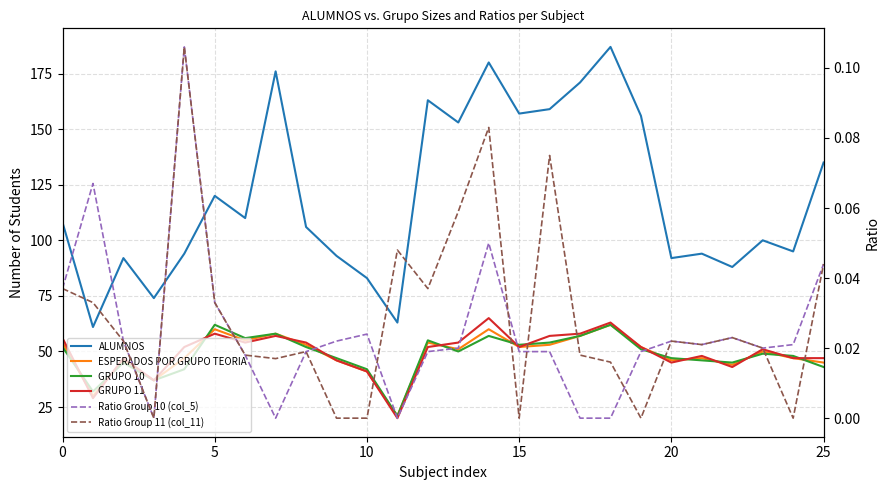

Is the value of GRUPO 10 at 20 greater than the value of GRUPO 11 at 13?

No